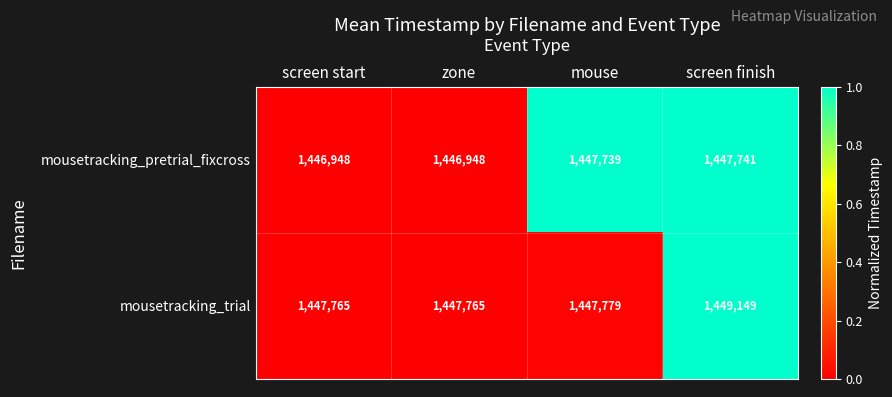

What is the sum of all mousetracking_pretrial_fixcross values?

5789376